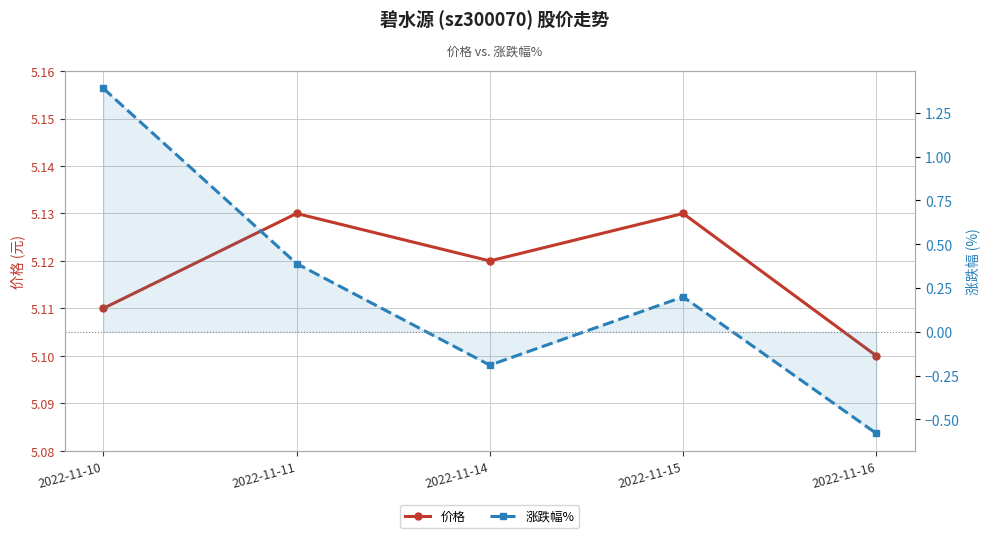

What is the average value of the 涨跌幅% series?

0.2